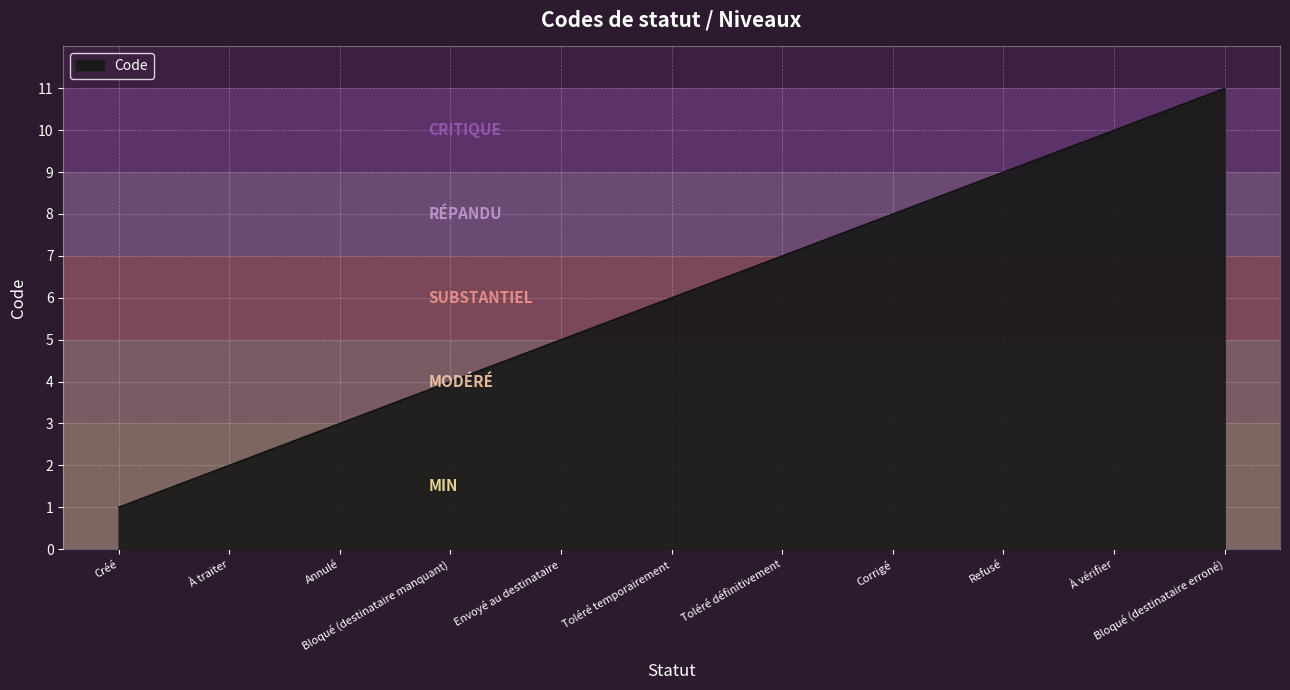

Rank the categories by value from lowest to highest.

Créé, À traiter, Annulé, Bloqué (destinataire manquant), Envoyé au destinataire, Toléré temporairement, Toléré définitivement, Corrigé, Refusé, À vérifier, Bloqué (destinataire erroné)